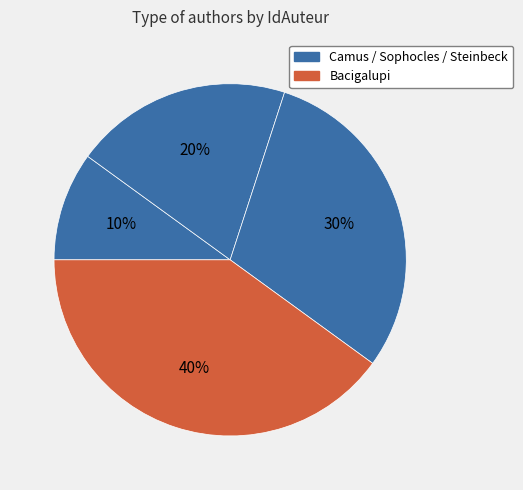

How many segments does this pie chart have?

4